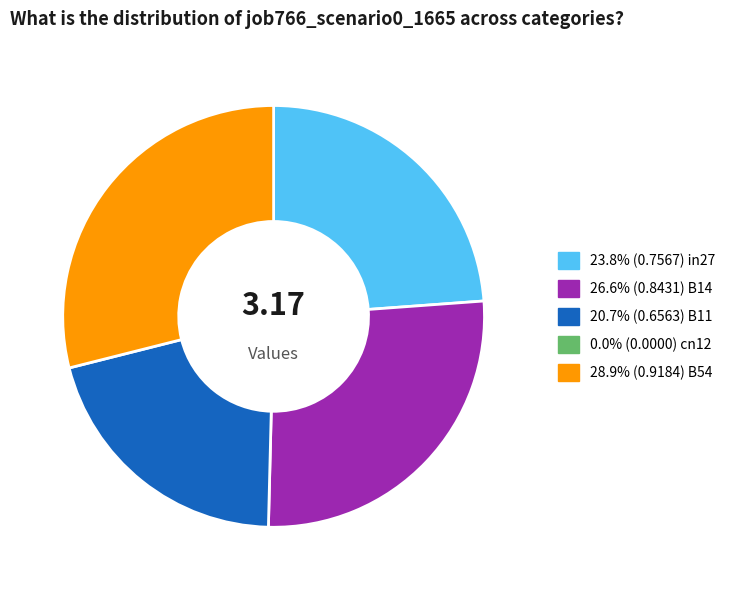

Does any single category account for the majority?

No